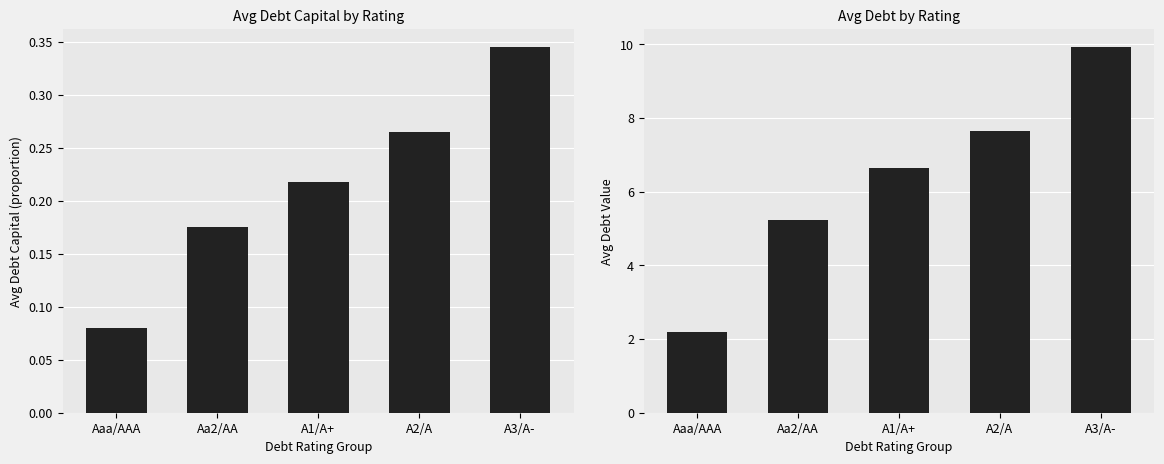

Which series has the widest spread of values?

debt